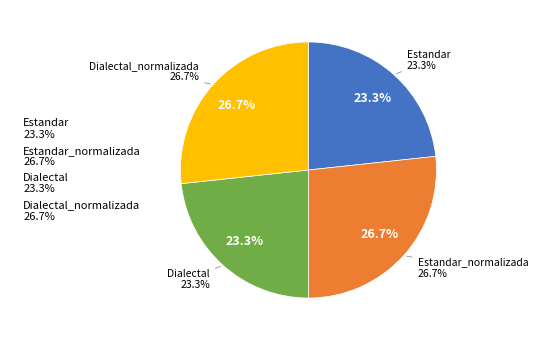

Which has a higher value, Estandar_normalizada or Estandar?

Estandar_normalizada